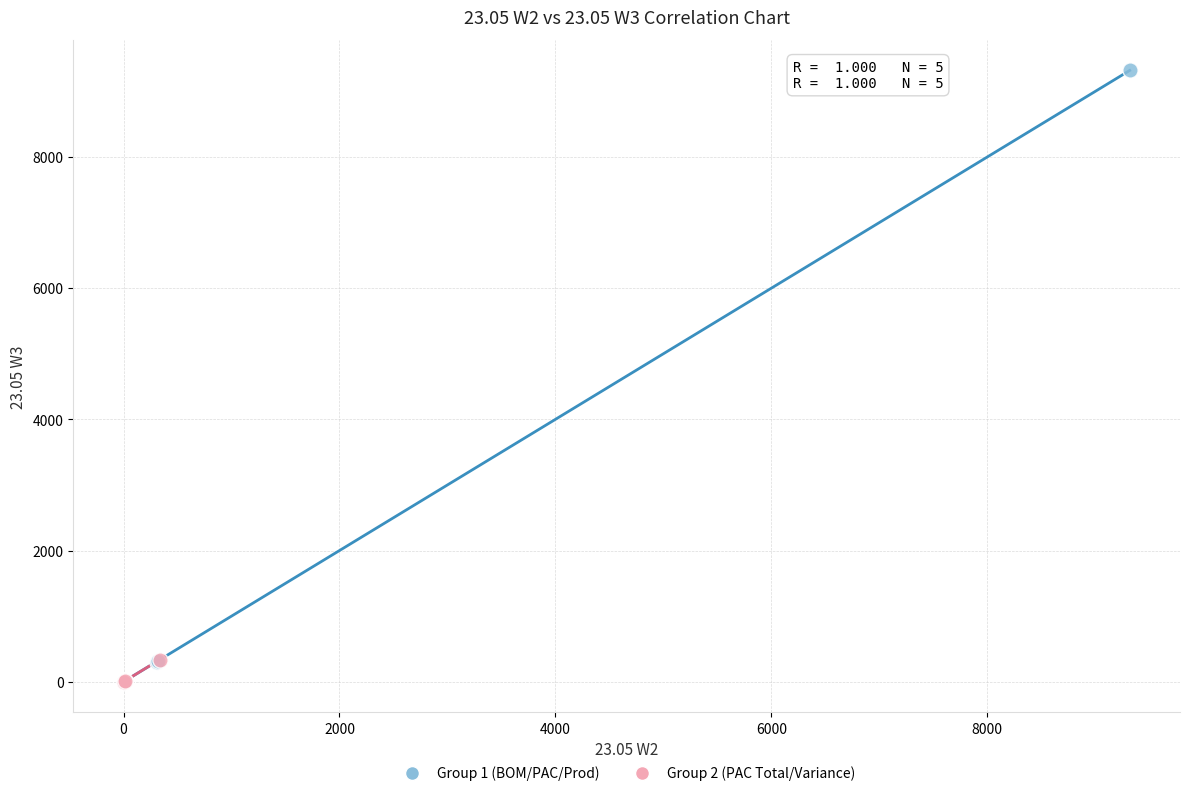

Which series contains the highest Y value?

Group 1 (BOM/PAC/Prod)